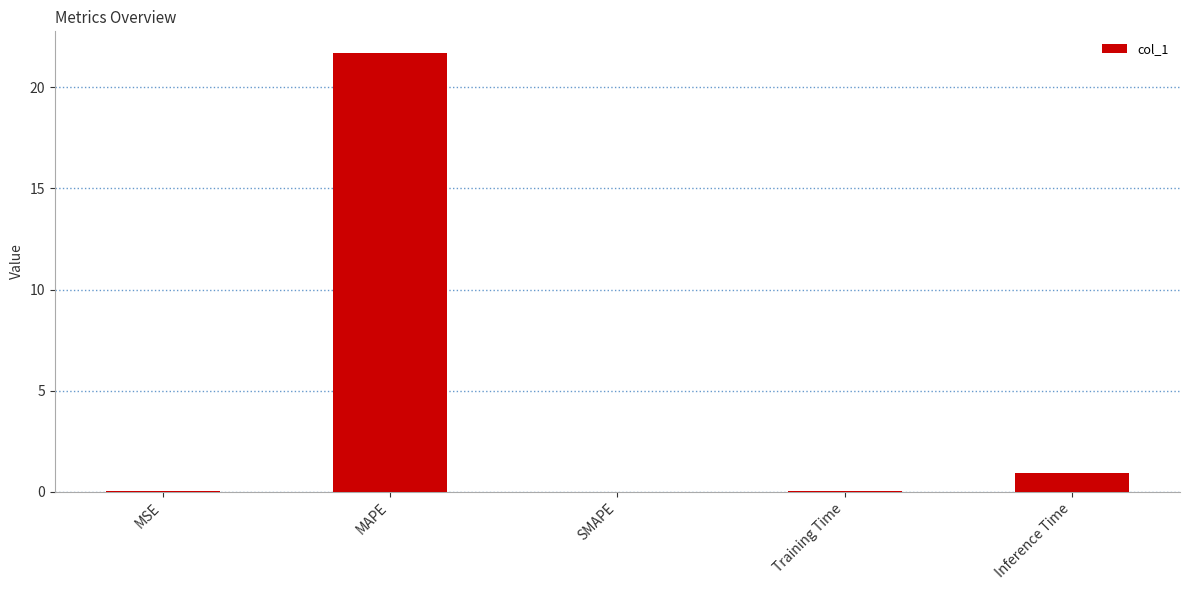

What is the greatest value displayed?

21.7